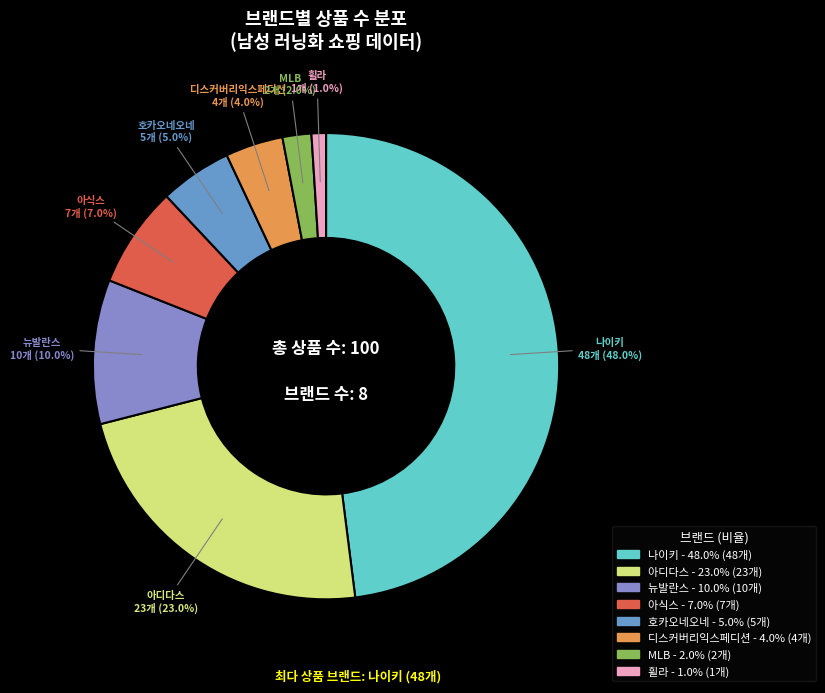

The 아디다스 slice represents 11% of the pie. True or false?

False